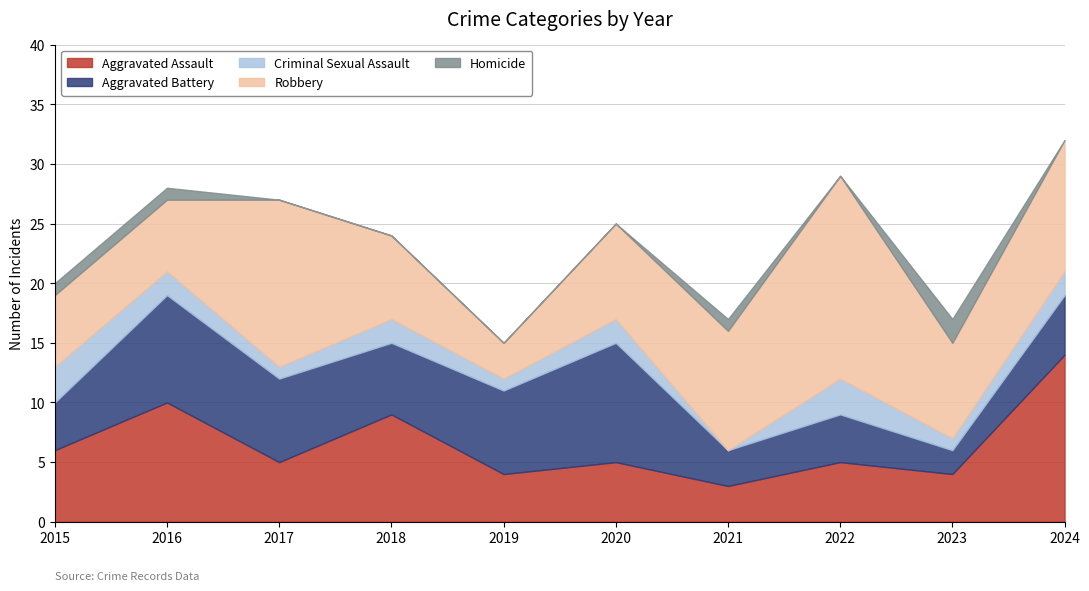

What is the total value across all series at 2021?

17